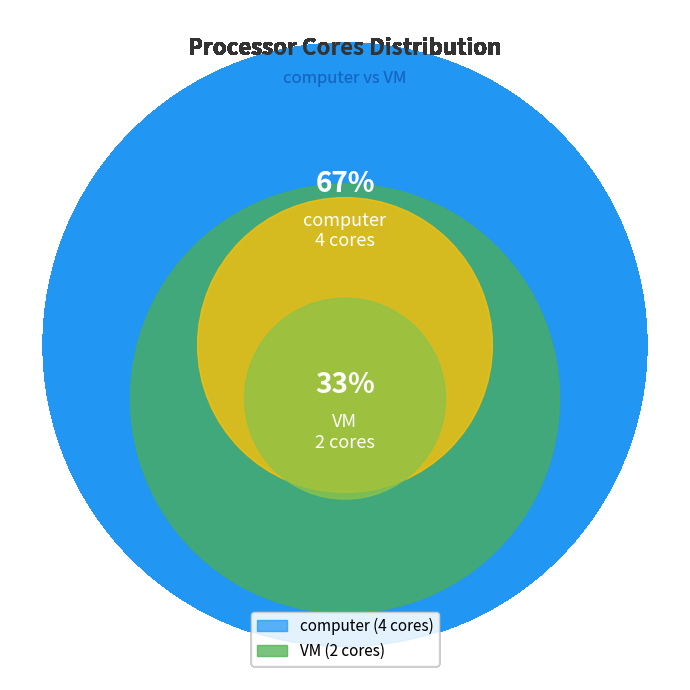

What percentage do VM and computer together represent?

100.0%